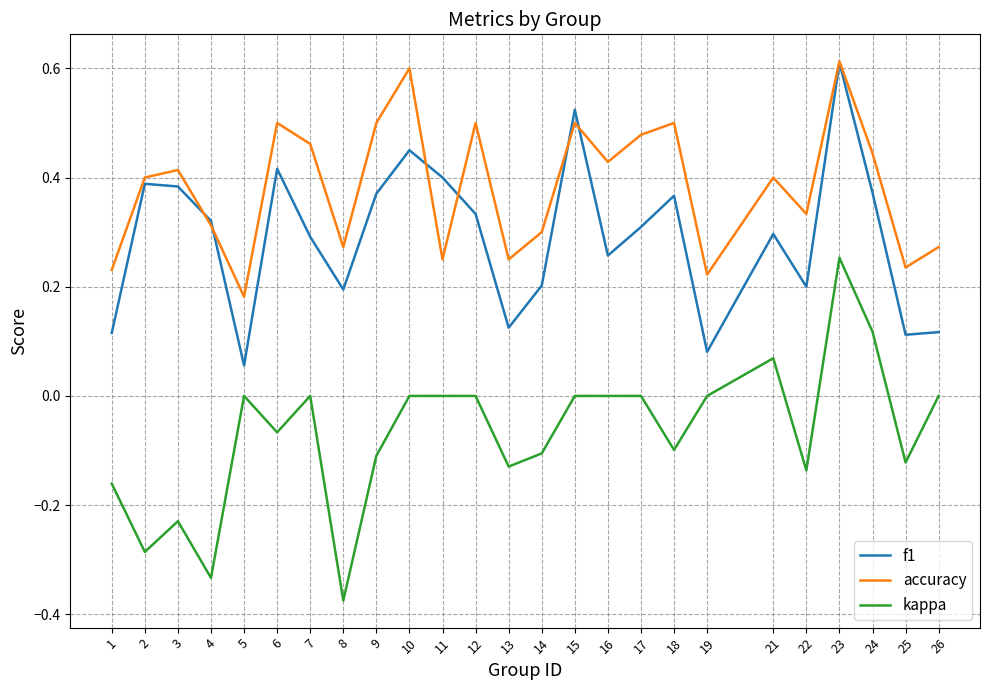

Rank the series at 24 from highest to lowest value.

accuracy, f1, kappa